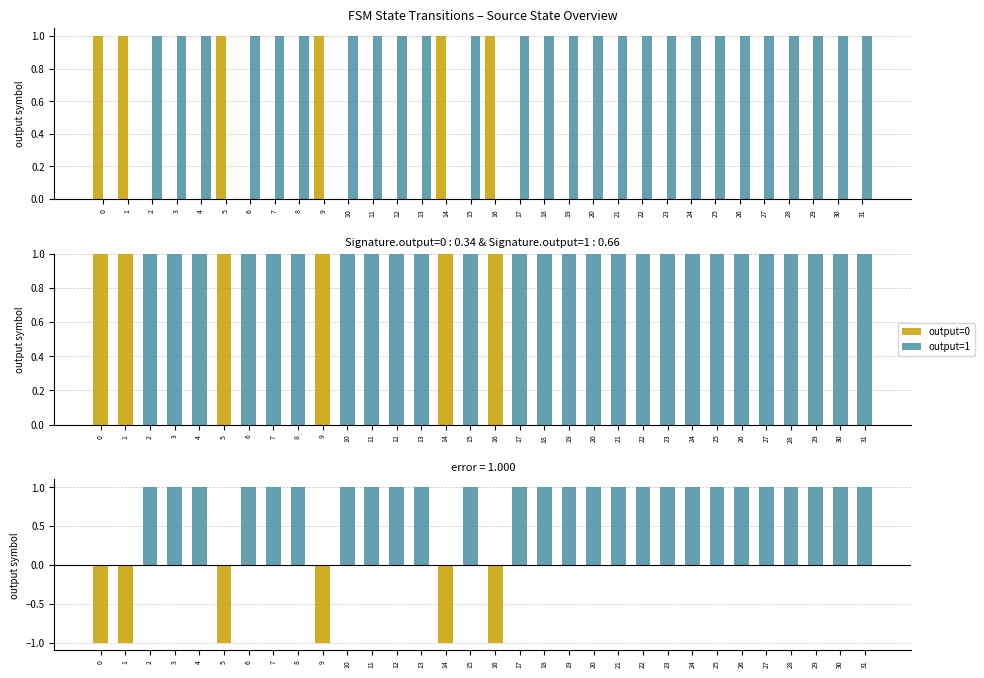

How many bars are there in total?

96